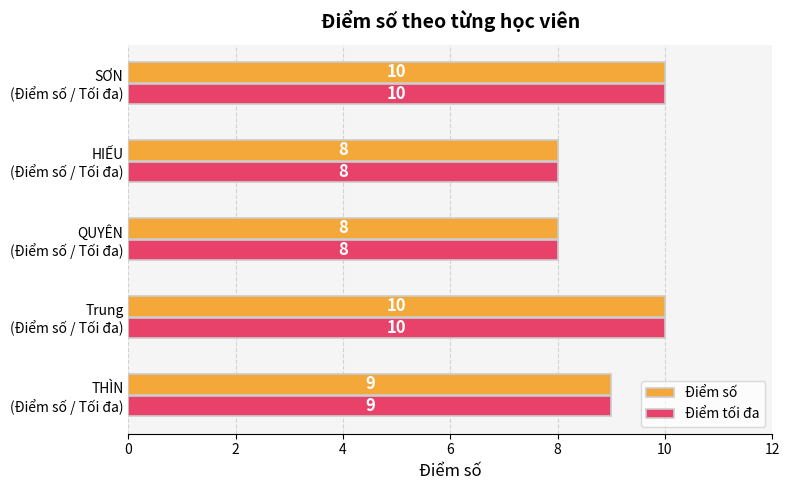

What is the sum of all Điểm tối đa values?

45